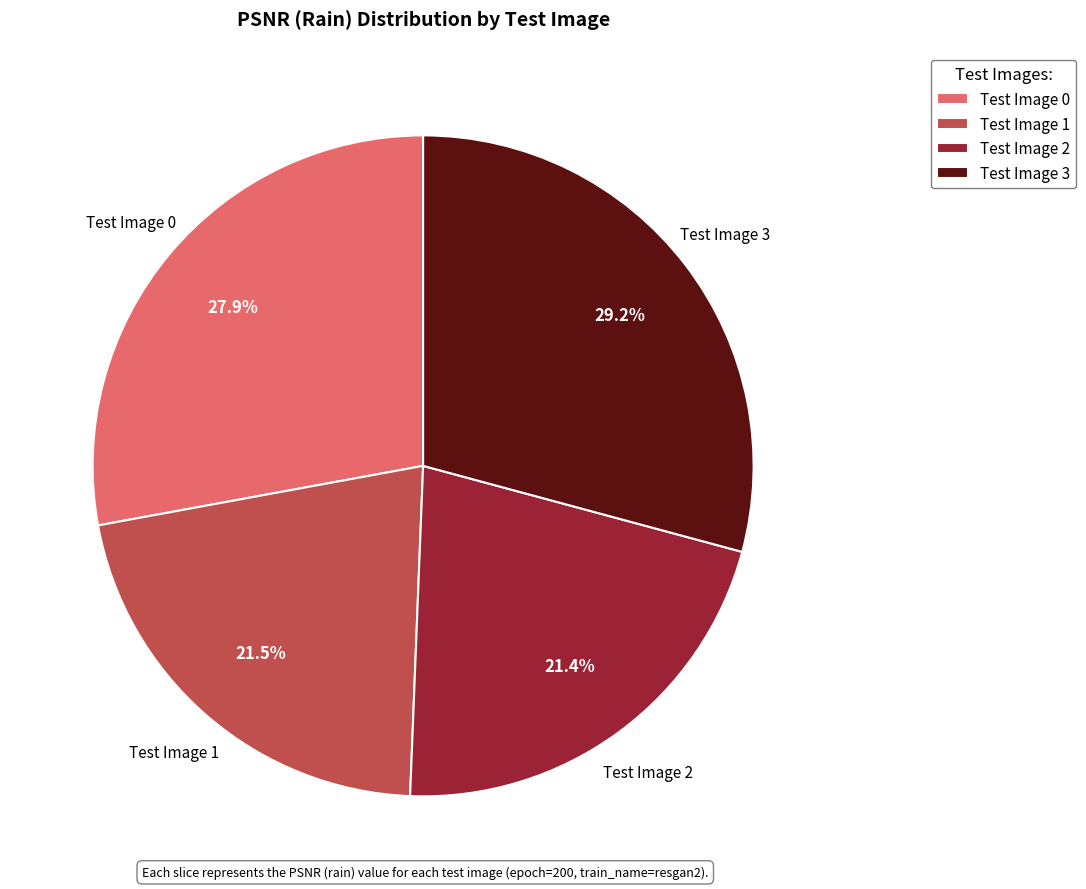

Count the number of slices in the pie.

4